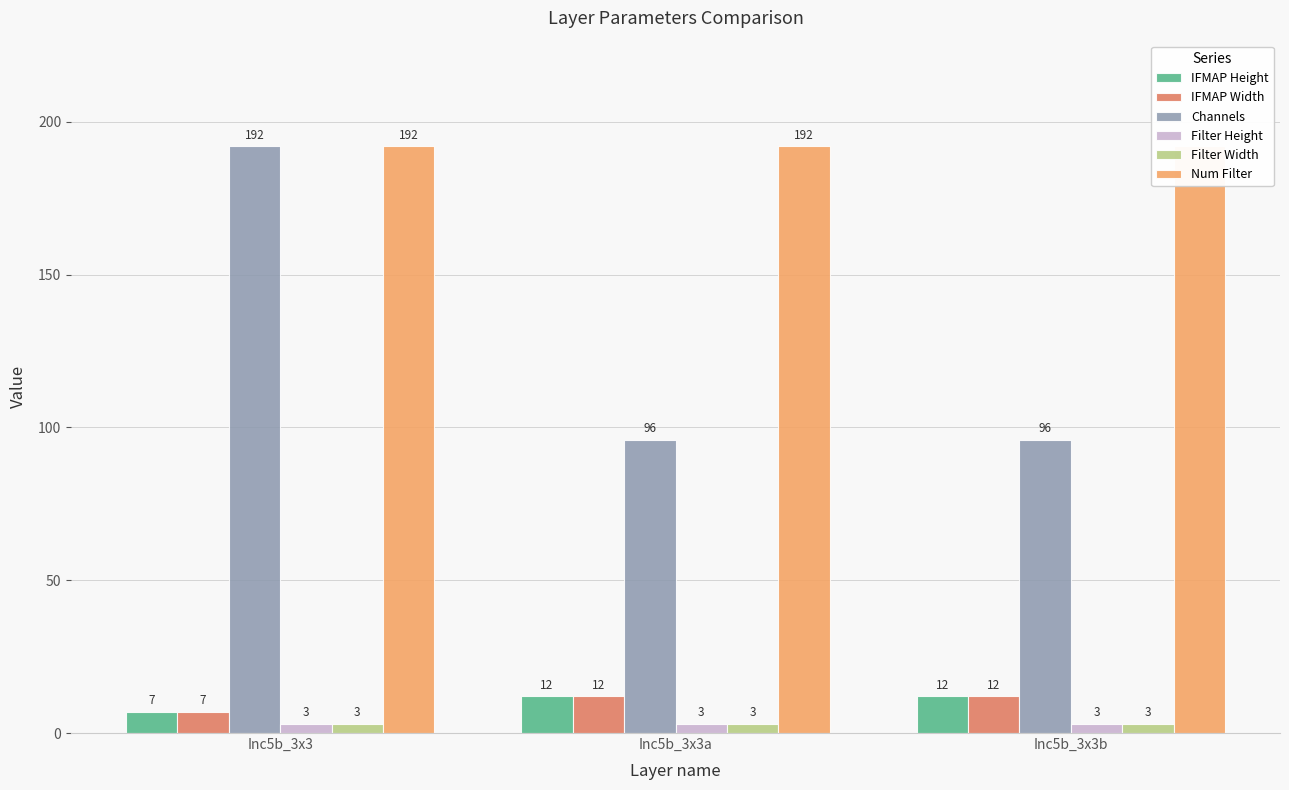

Between Inc5b_3x3 and Inc5b_3x3a, which is larger?

Inc5b_3x3a